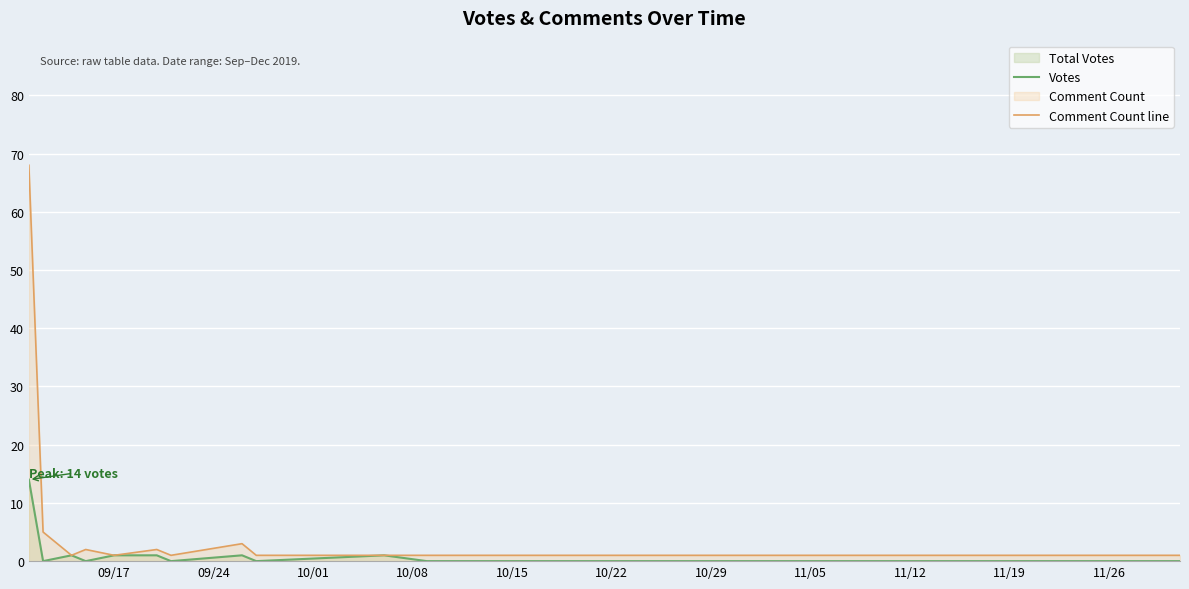

Which series has the largest range (max minus min)?

Comment Count line